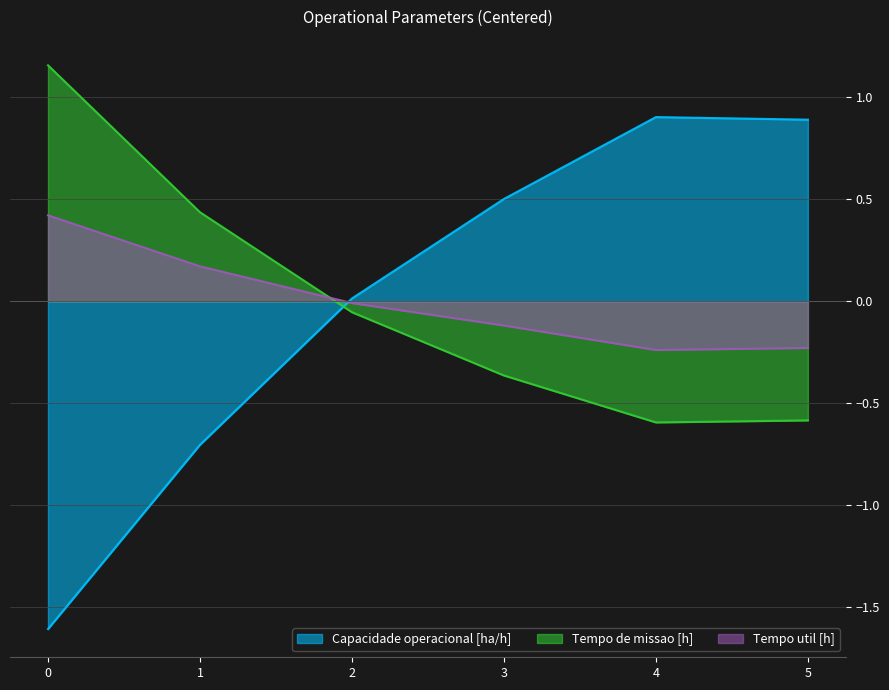

What is the difference between the Capacidade operacional [ha/h] values at 3 and 2?

0.5